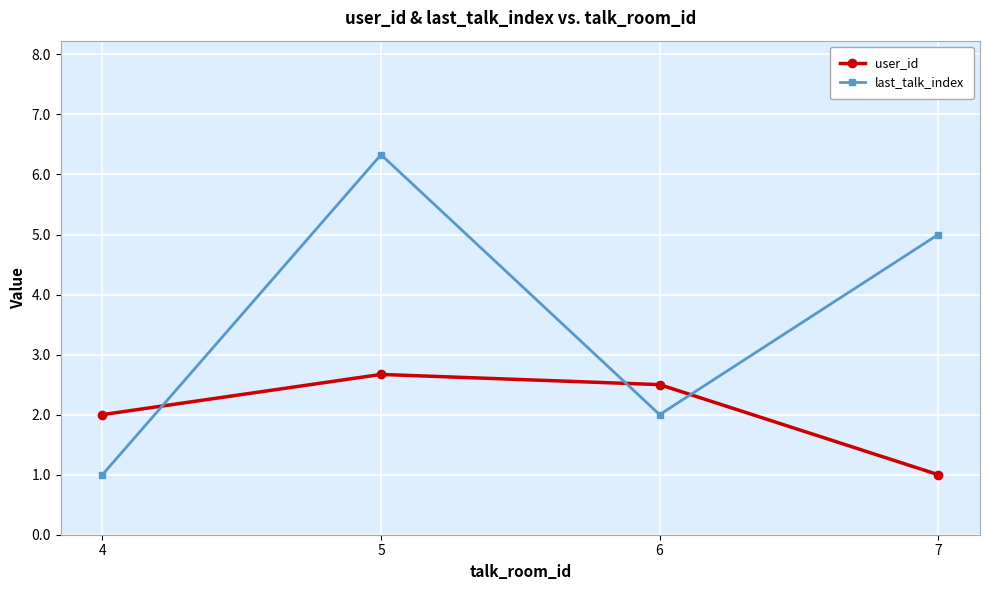

What are all the series names shown in the legend?

user_id, last_talk_index